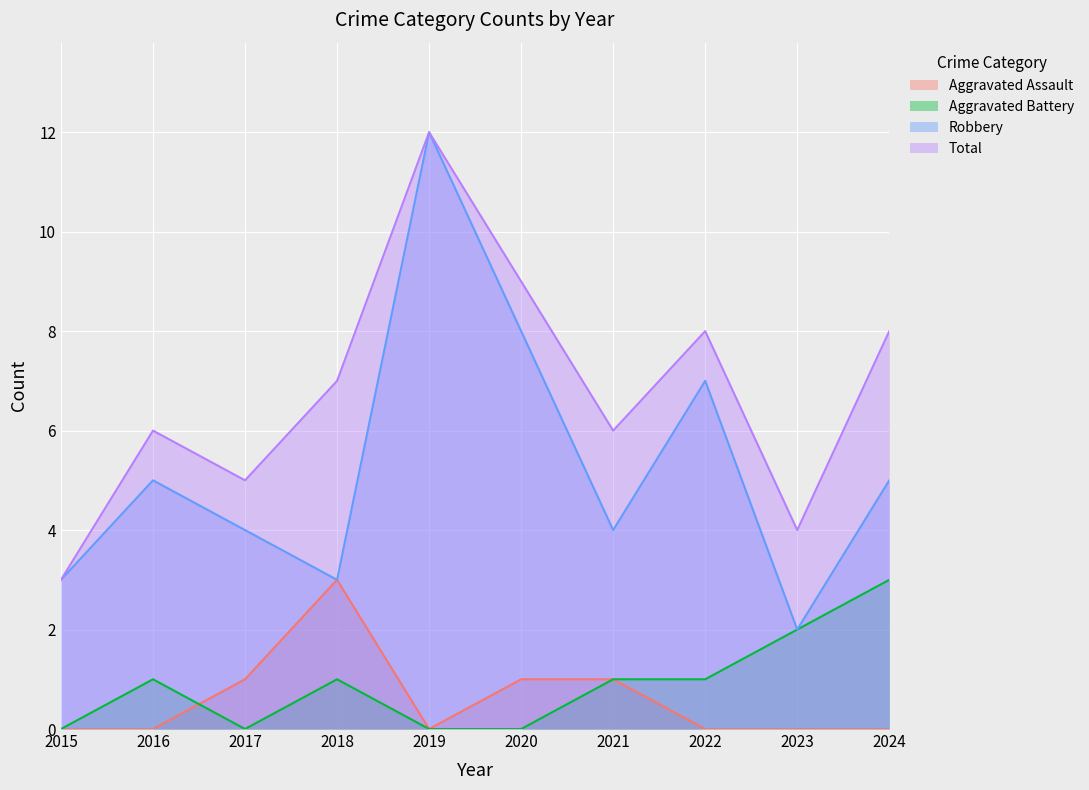

How many lines are shown in the chart?

4